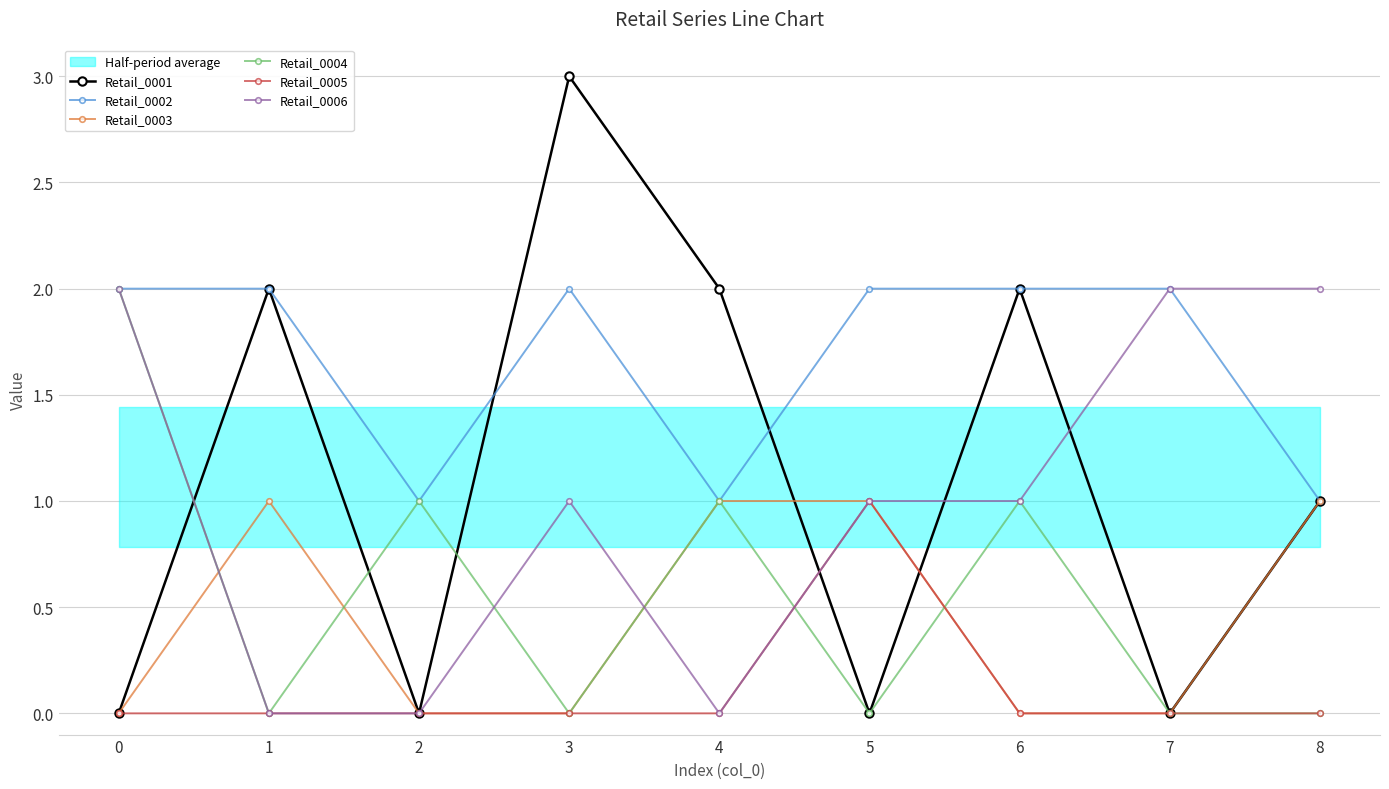

Is this an area chart (filled region under the line)?

No